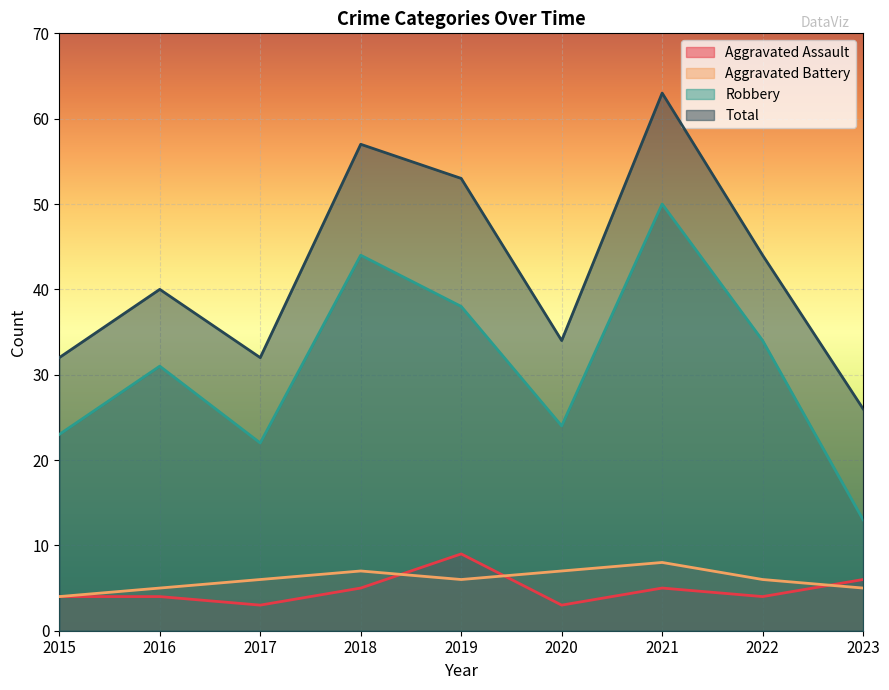

What is the spread (max minus min) of values at 2018?

52